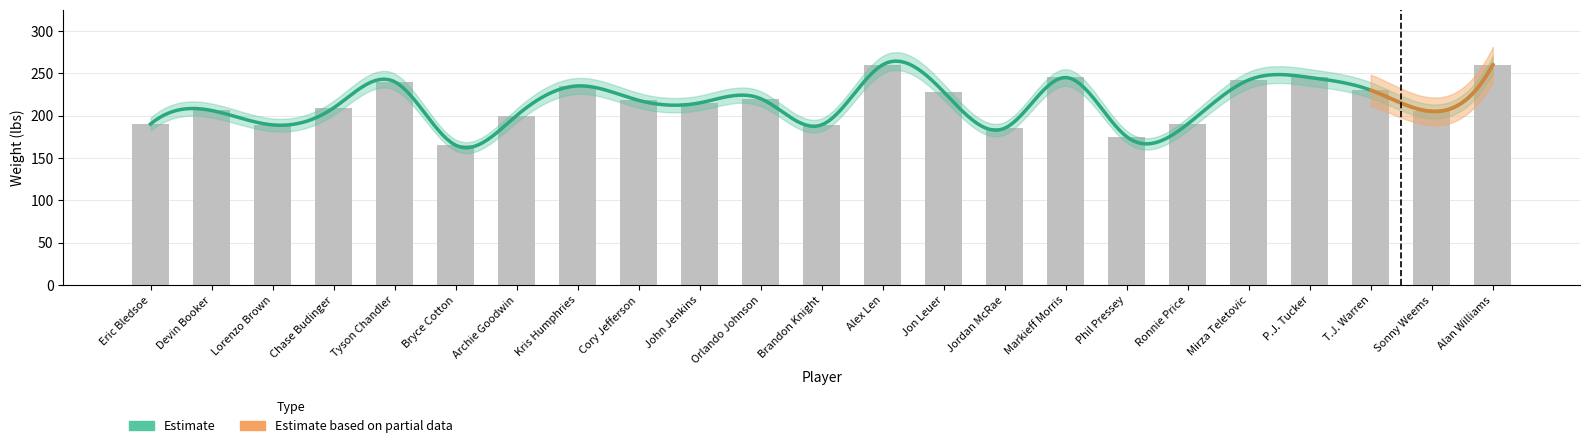

Rank the categories by value from highest to lowest.

Alex Len, Alan Williams, Markieff Morris, P.J. Tucker, Mirza Teletovic, Tyson Chandler, Kris Humphries, T.J. Warren, Jon Leuer, Orlando Johnson, Cory Jefferson, John Jenkins, Chase Budinger, Devin Booker, Sonny Weems, Archie Goodwin, Eric Bledsoe, Ronnie Price, Lorenzo Brown, Brandon Knight, Jordan McRae, Phil Pressey, Bryce Cotton